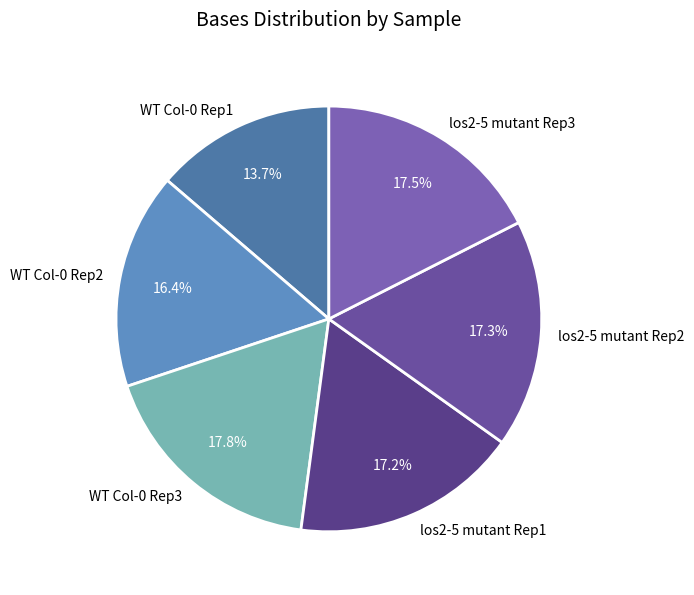

What portion of the pie excludes los2-5 mutant Rep1?

82.8%